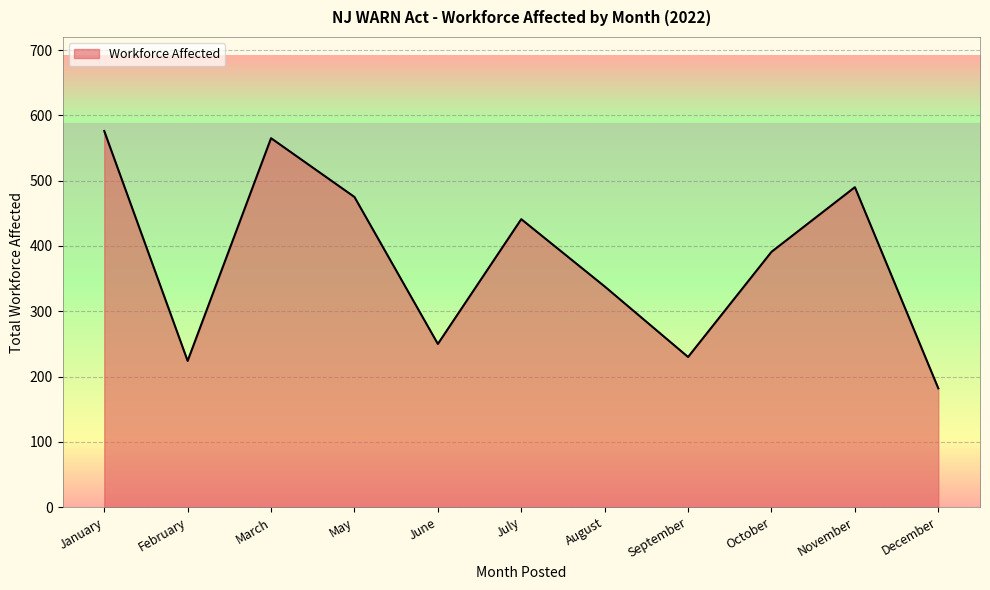

What value does the data have at September, to the nearest 10?

230